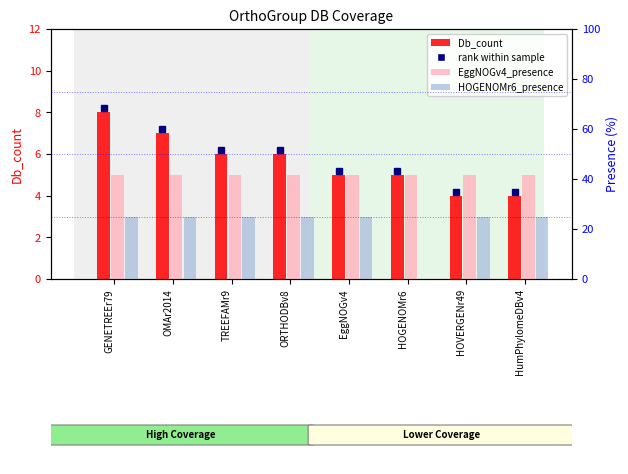

Are the bars horizontal?

No